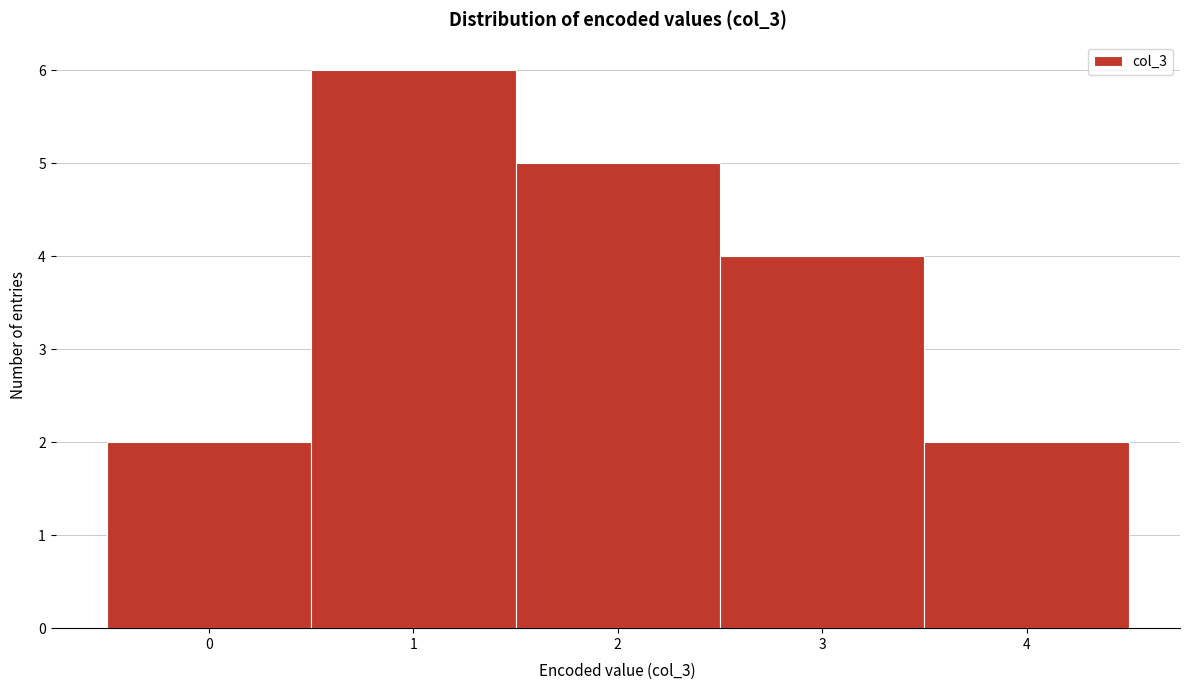

Which range on the x-axis has the tallest bar?

0.5 to 1.5